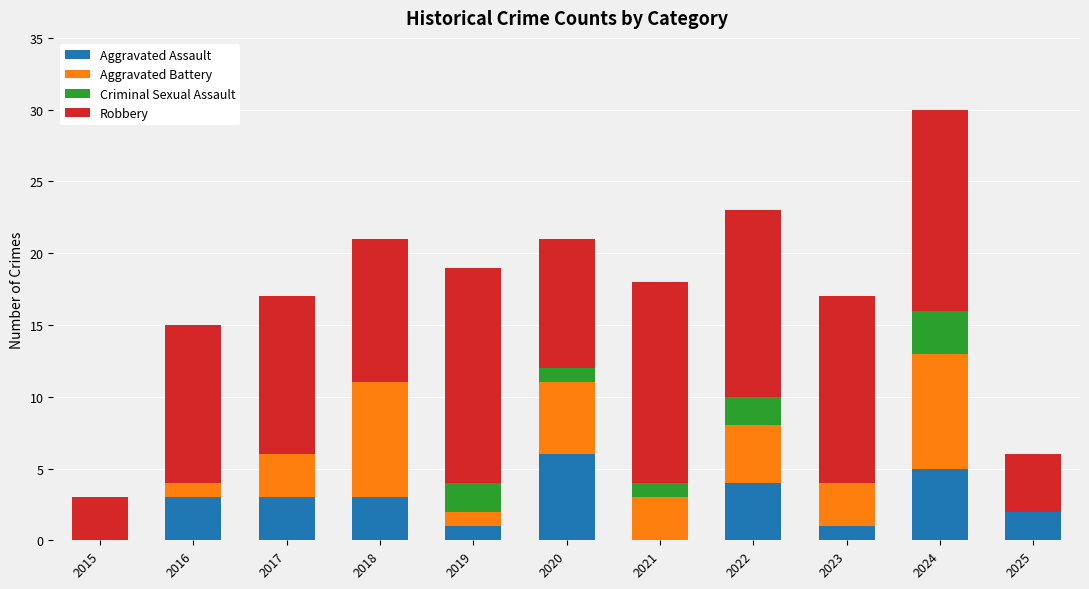

At which category is the sum across all series the highest?

2024